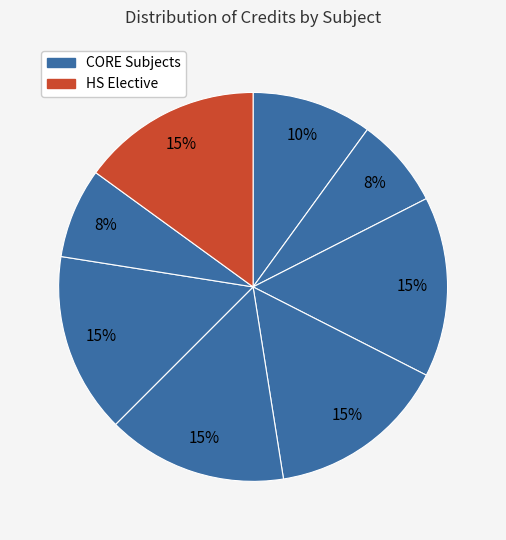

How many segments does this pie chart have?

8